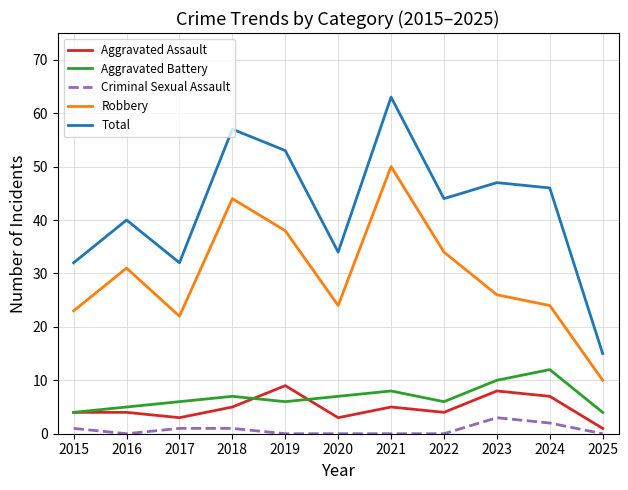

At how many categories does at least one series exceed 9?

11